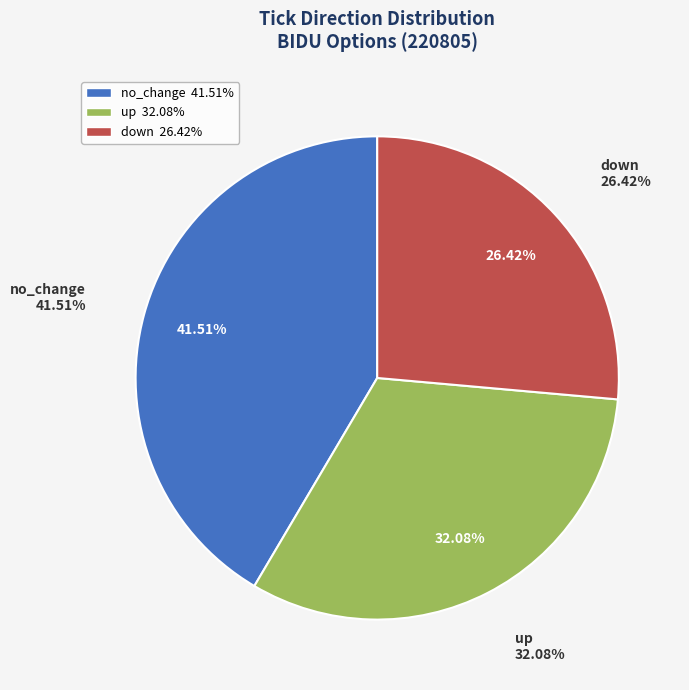

What percentage is the down slice, to the nearest percent?

26%